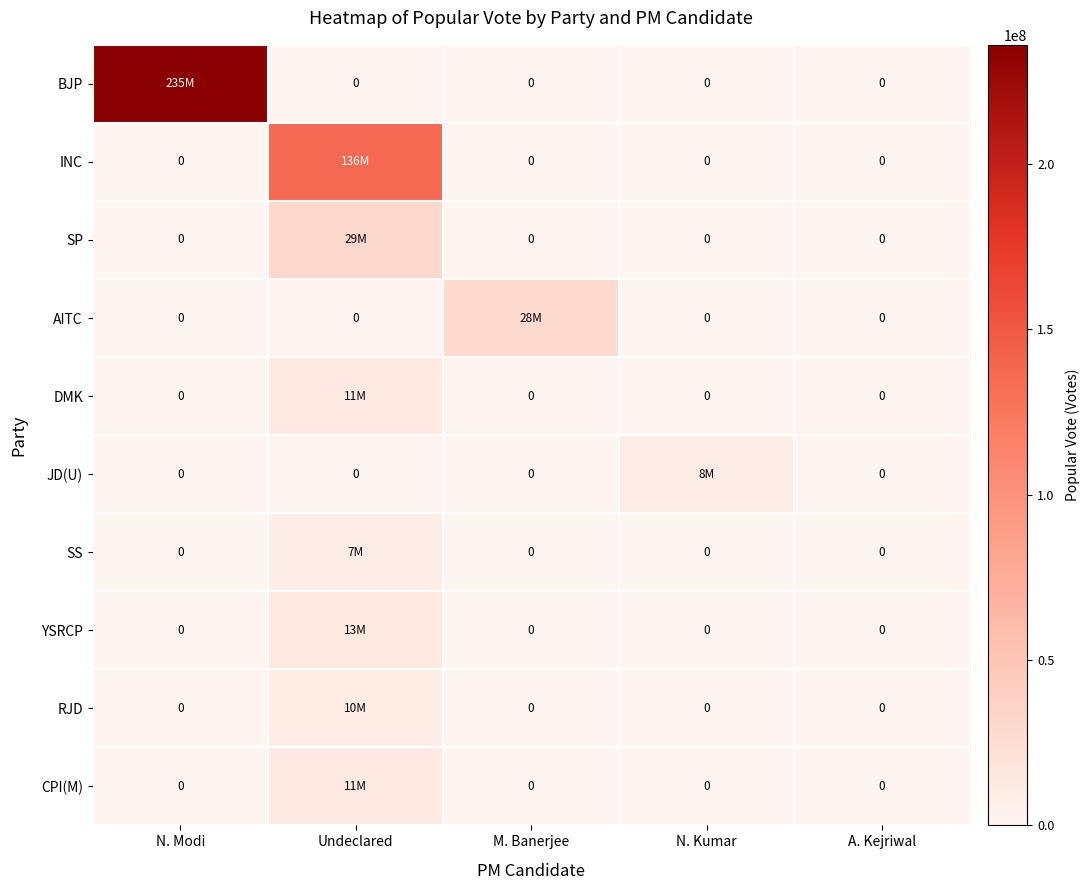

List the series in order of their peak value, highest first.

BJP, INC, SP, AITC, YSRCP, DMK, CPI(M), RJD, JD(U), SS